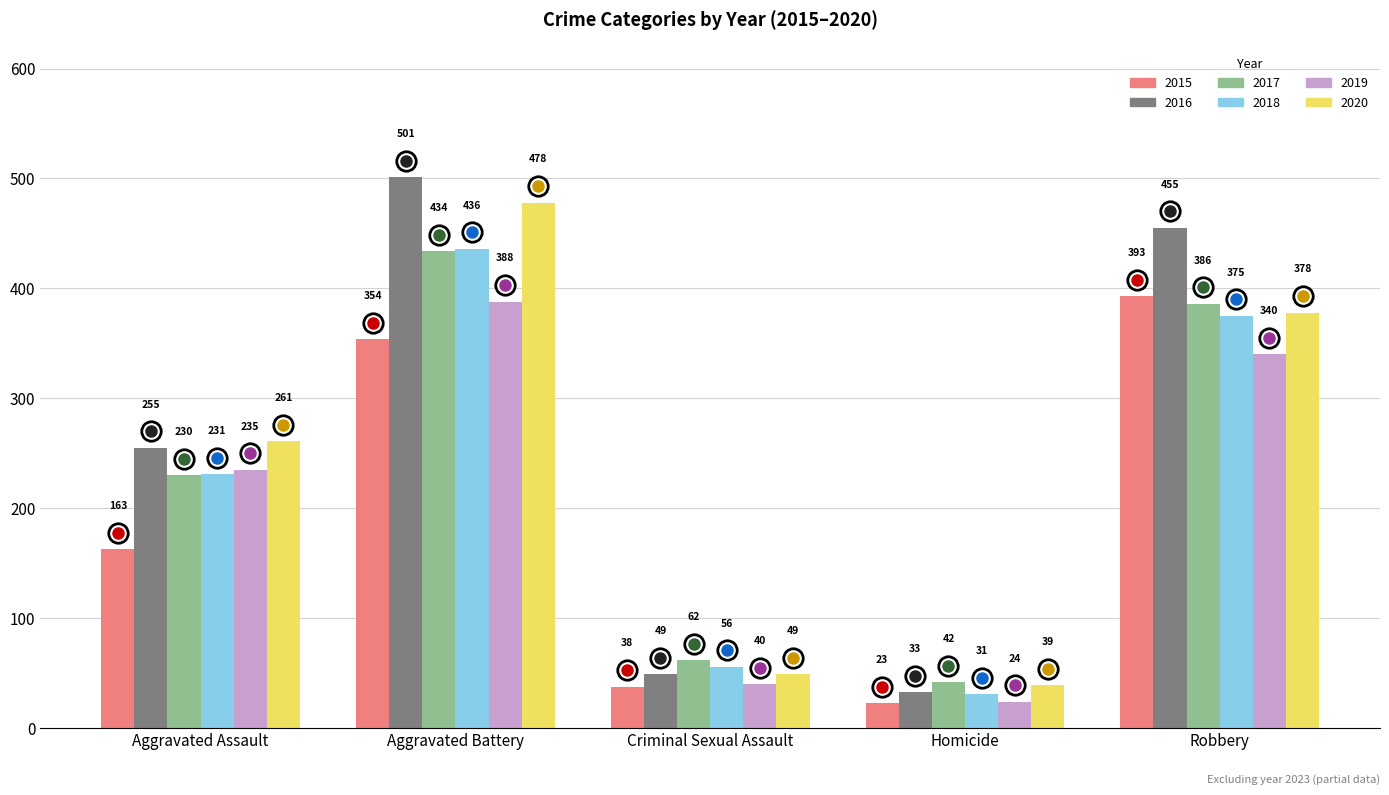

How many bars are there in each group?

6